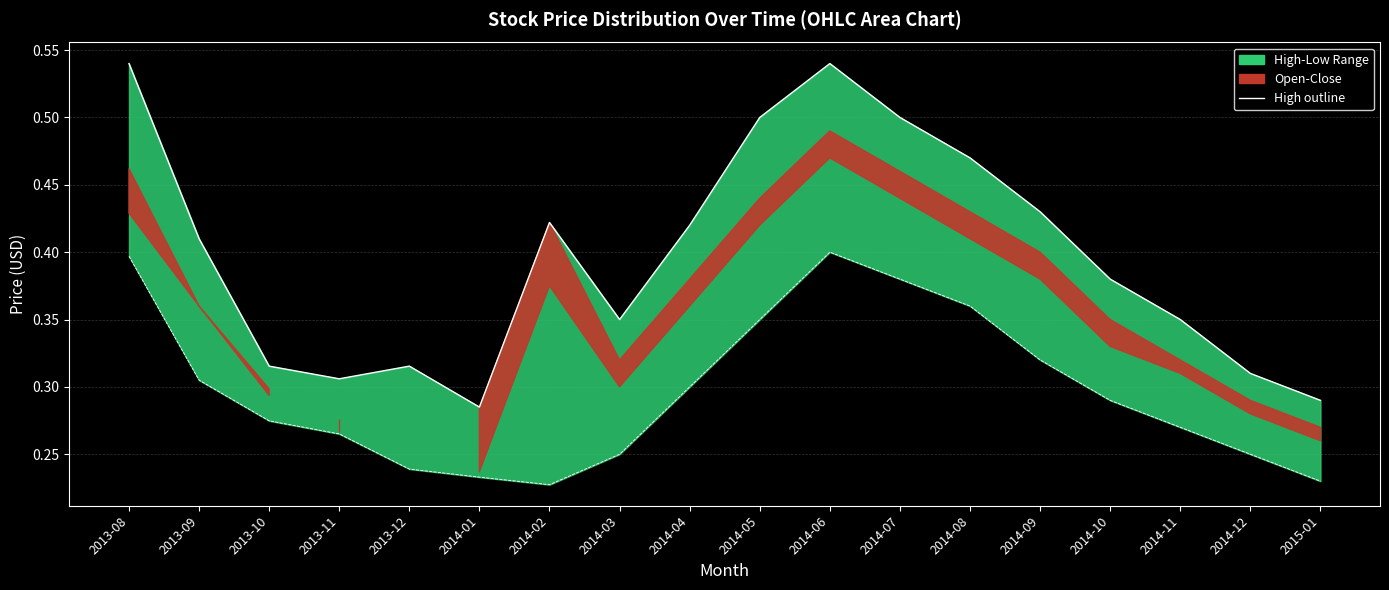

What is the sum of all High values?

7.1